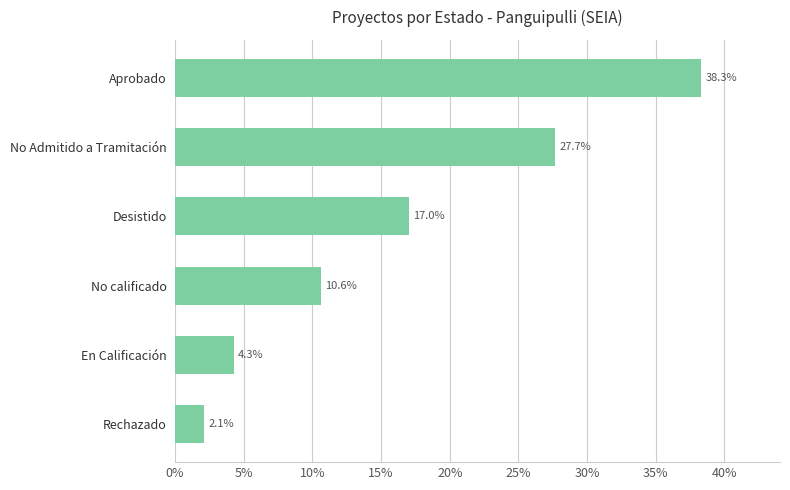

Read the value at Desistido.

17.0